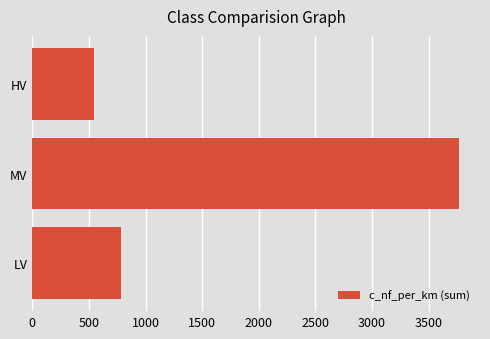

Count the number of values greater than 782.

2